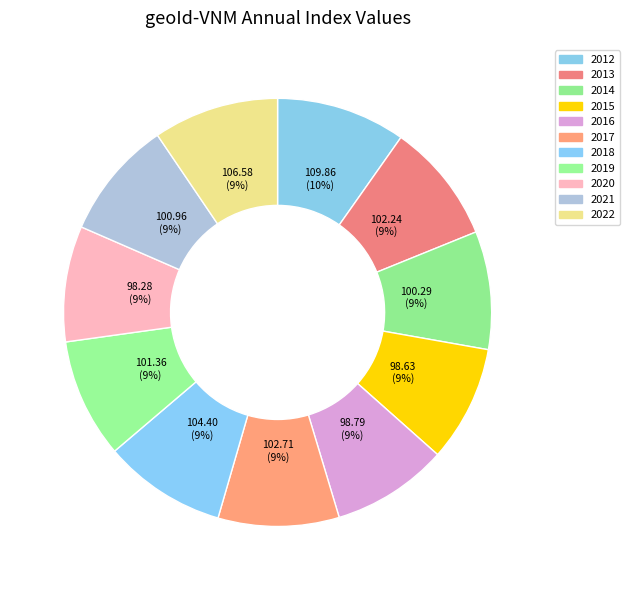

Is the sum of 2021 and 2017 greater than half?

No